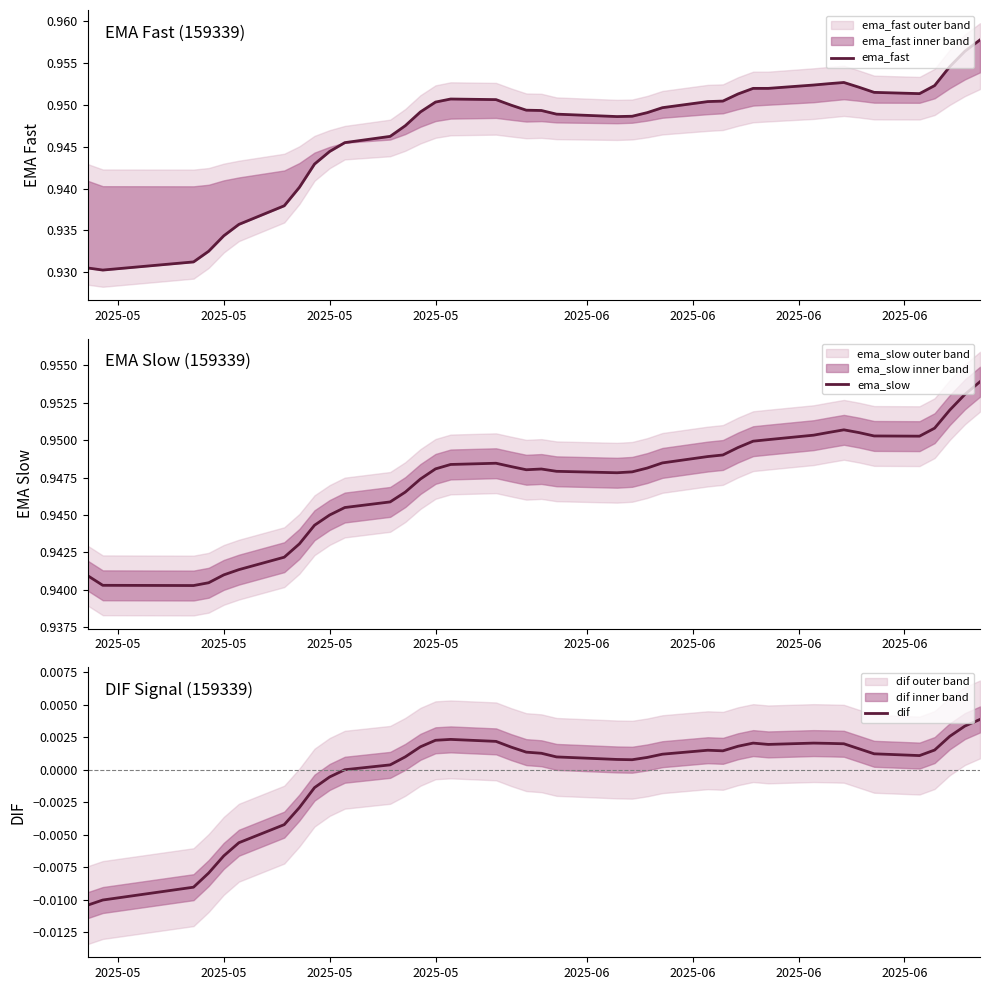

Which series has the largest range (max minus min)?

ema_fast